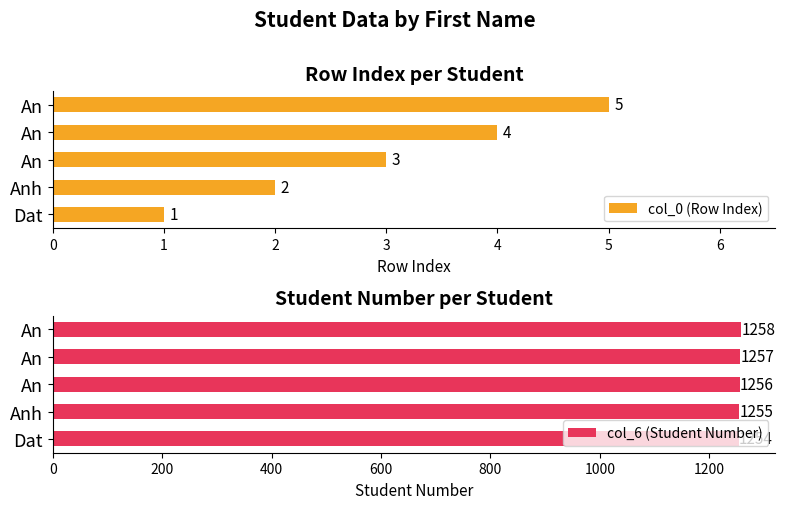

At how many categories does at least one series exceed 1154?

5